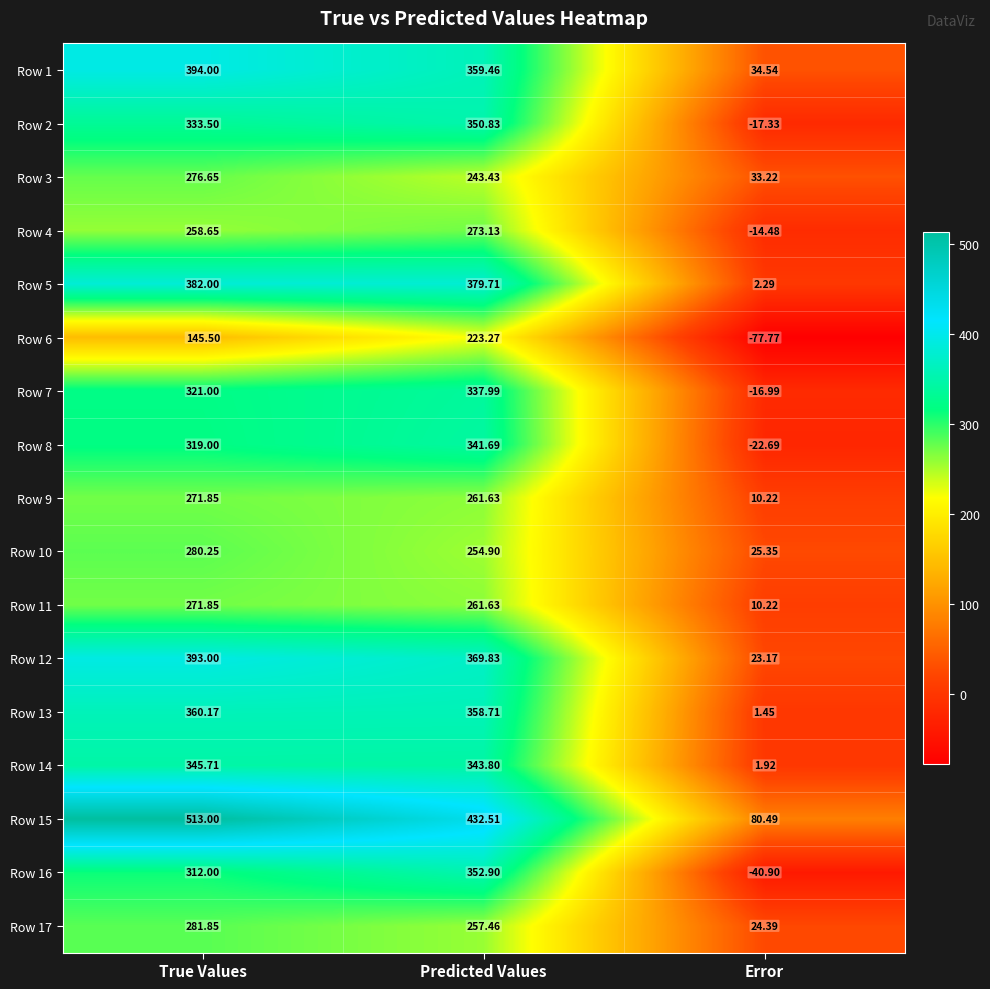

Which label corresponds to the smallest value in the chart?

Error